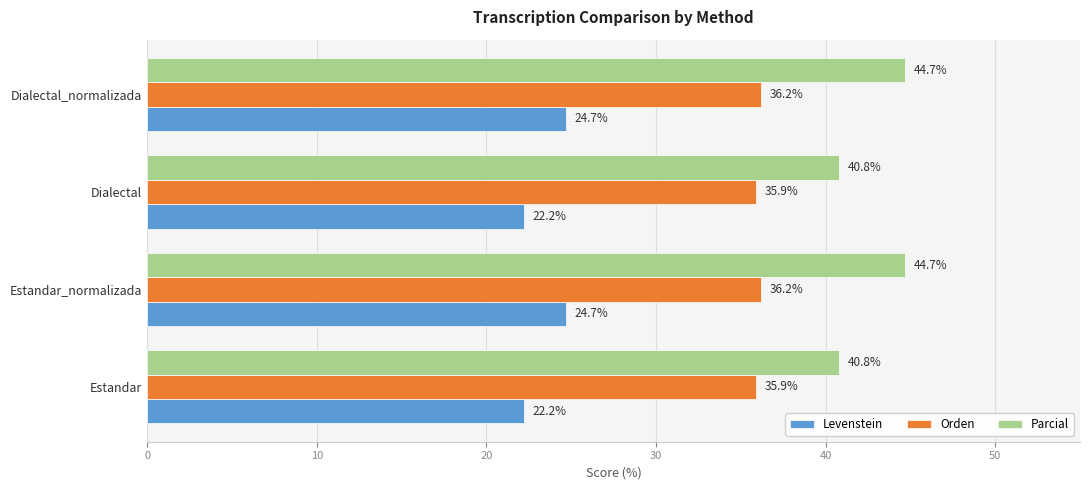

How many data points does each series have?

4